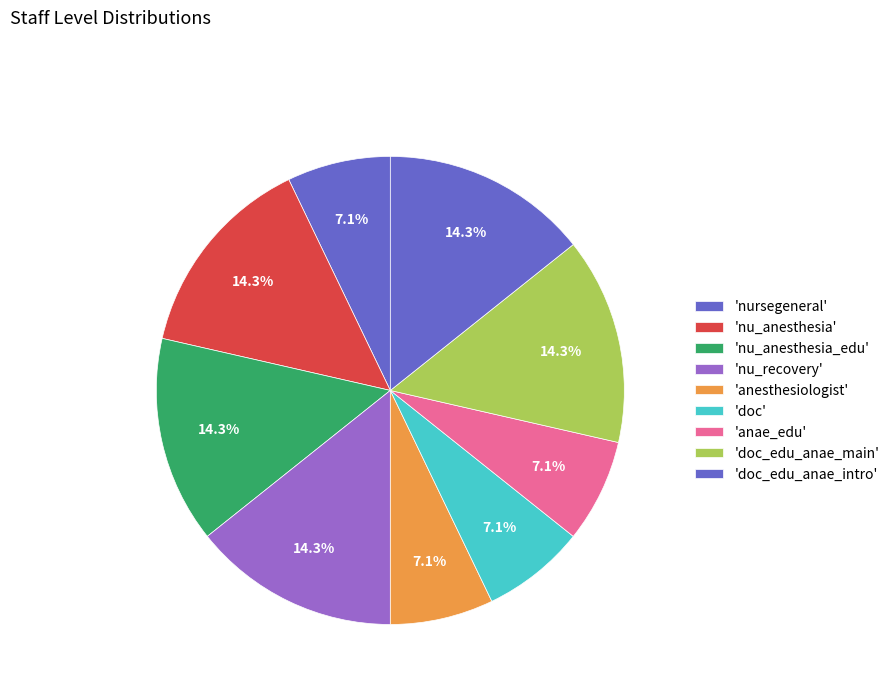

What is the largest slice in the pie chart?

nu_anesthesia